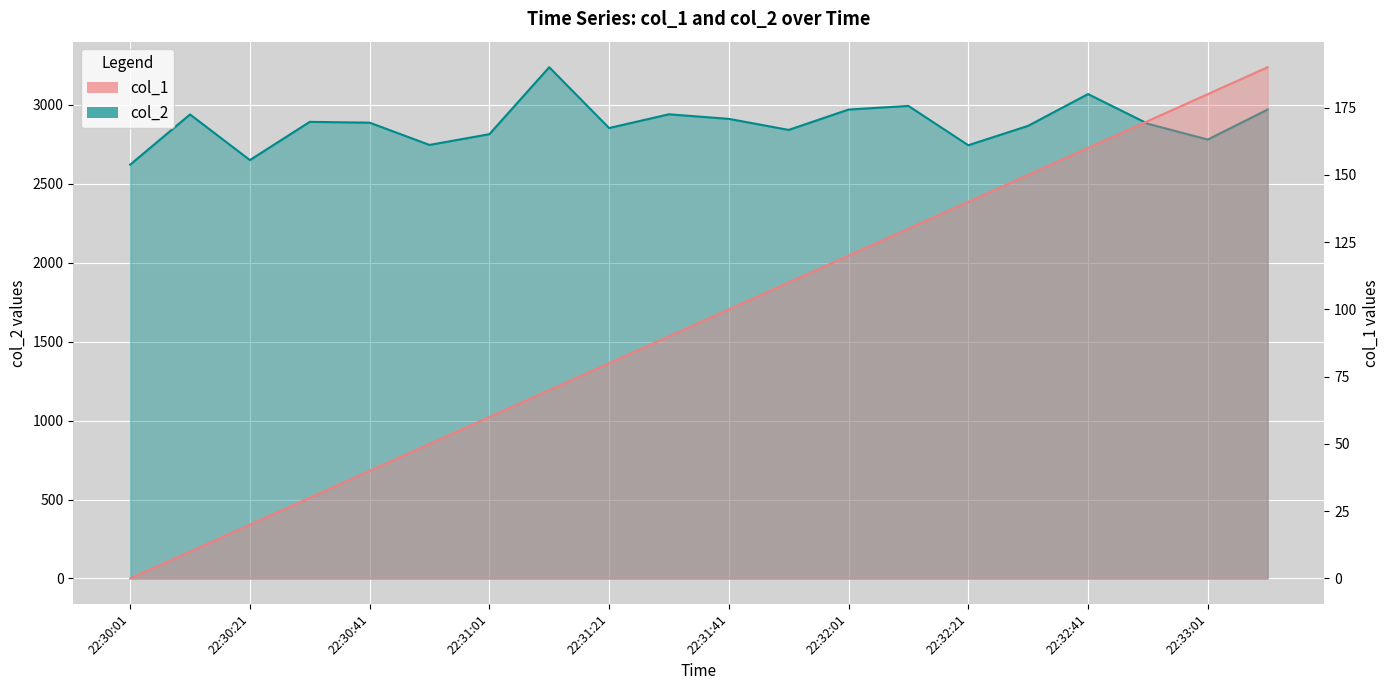

Reading right to left, transcribe all the data shown in this chart.

col_1: 190	180	170	160	150	140	130	120	110	100	90	80	70	60	50	40	30	20	10	0
col_2: 2970	2780	2880	3068	2867	2744	2993	2970	2841	2911	2940	2853	3238	2814	2746	2887	2892	2650	2939	2621